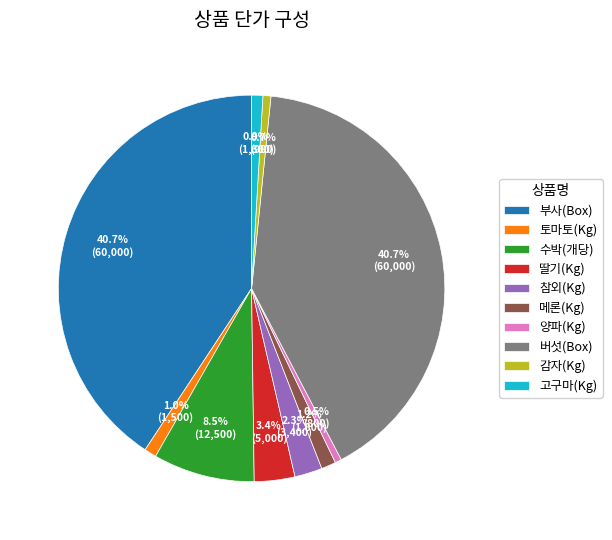

Between 참외(Kg) and 부사(Box), which is larger?

부사(Box)